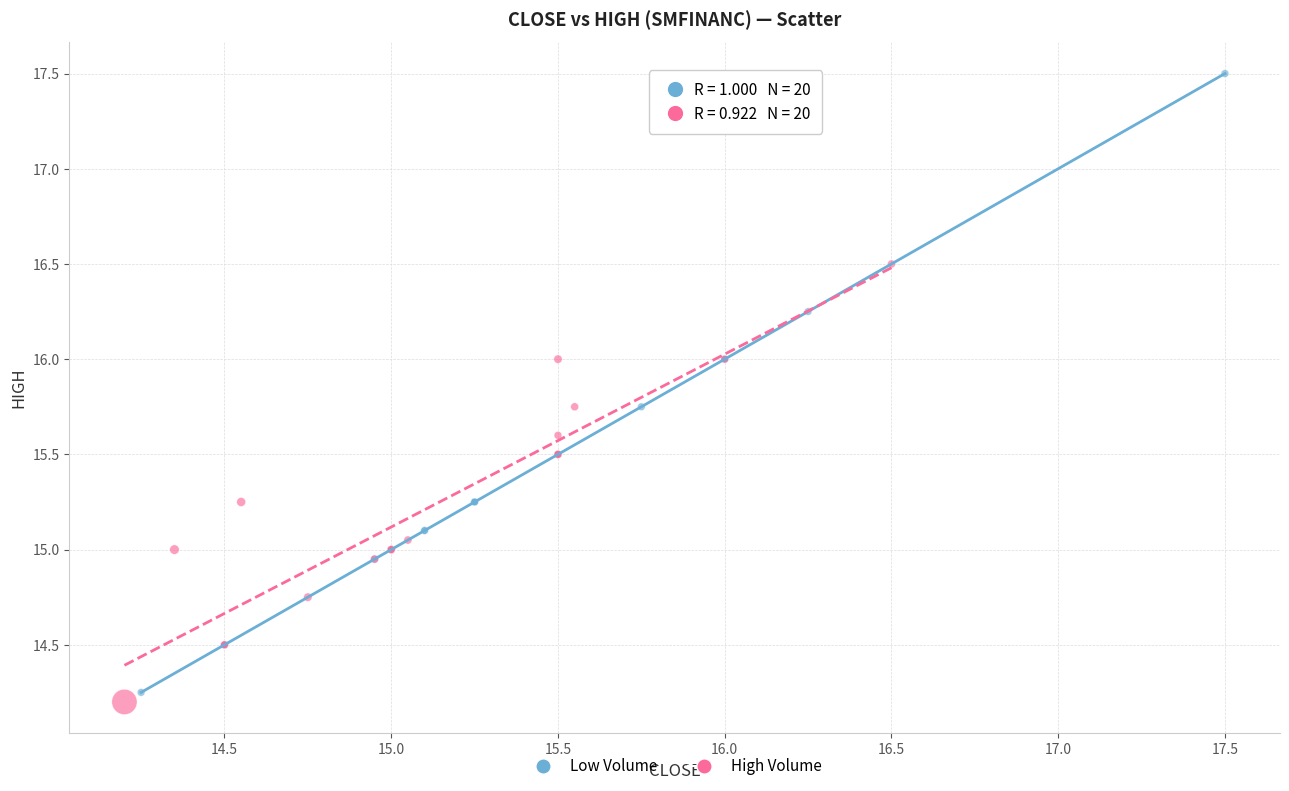

Which series reaches the minimum Y coordinate?

High Volume